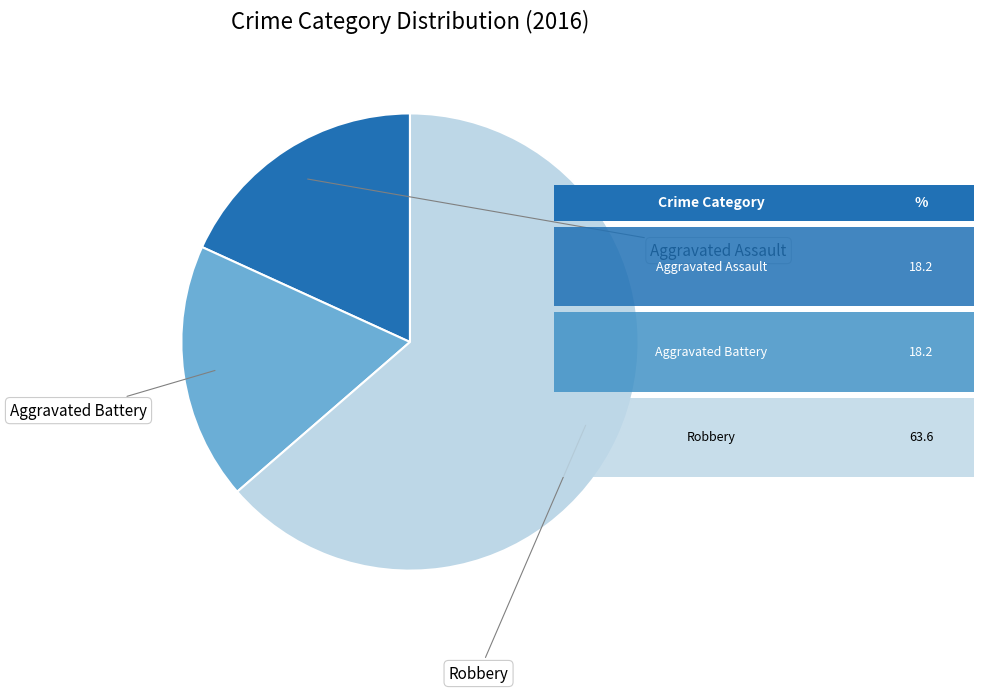

To the nearest percent, what portion does Aggravated Assault represent?

18%